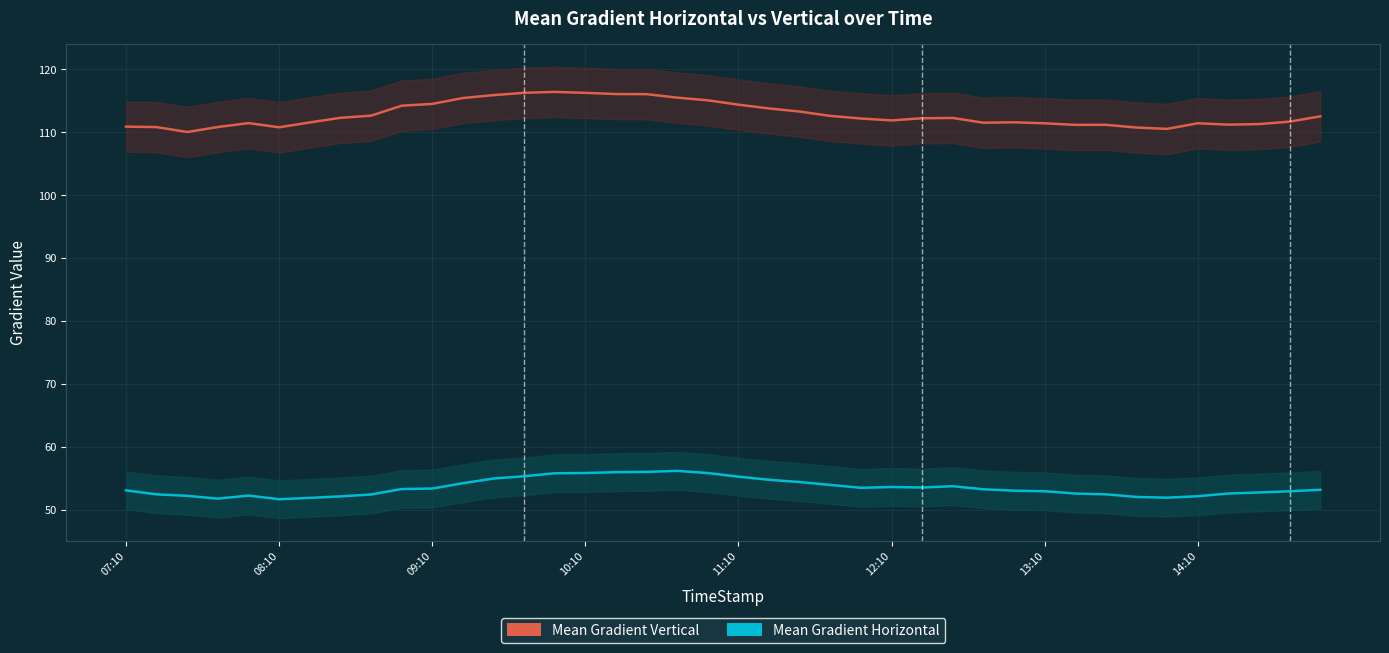

Is it true that Mean Gradient Horizontal equals 52.2 at 14:10?

True